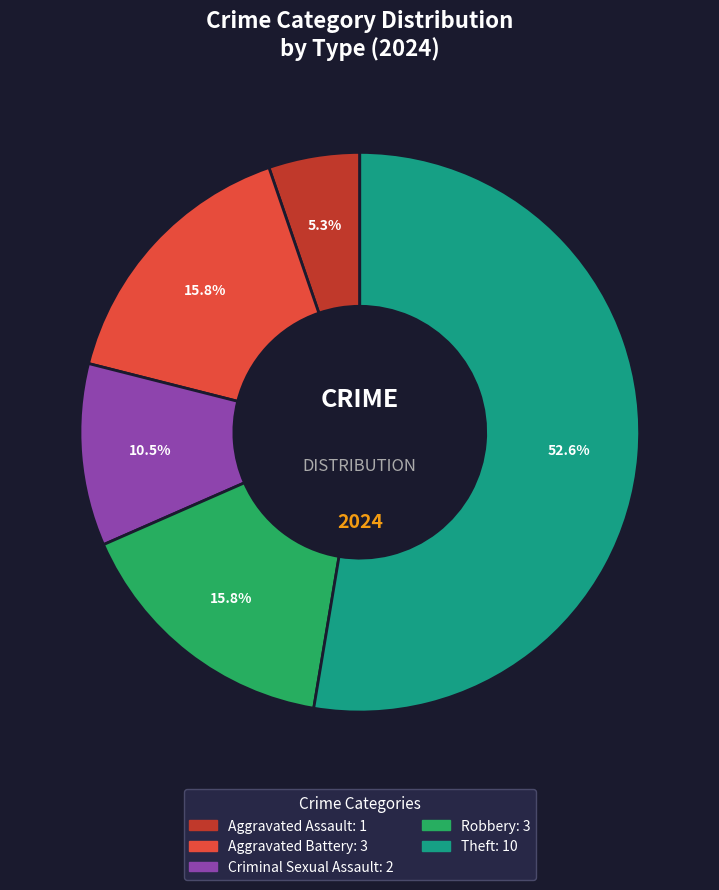

Is there a majority slice in this chart?

Yes